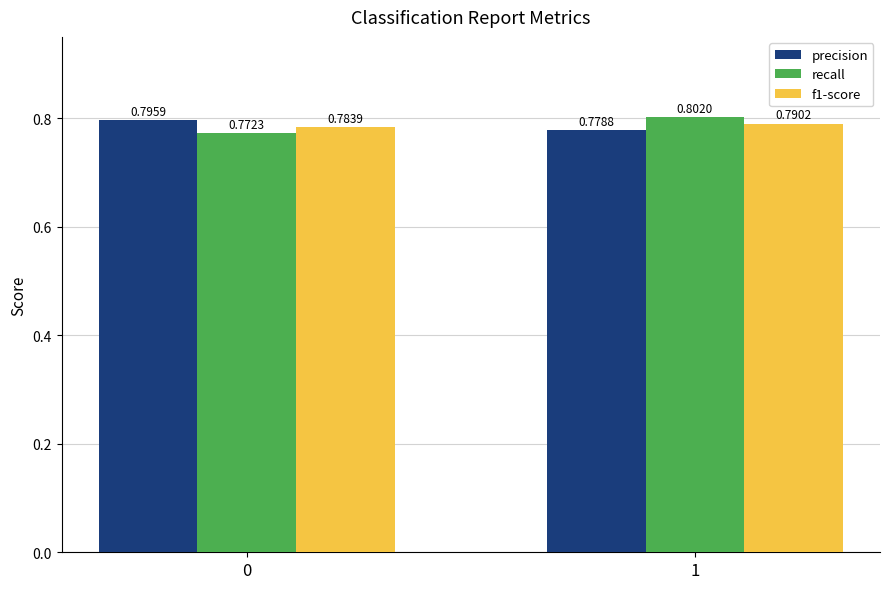

How many bars are there in each group?

3